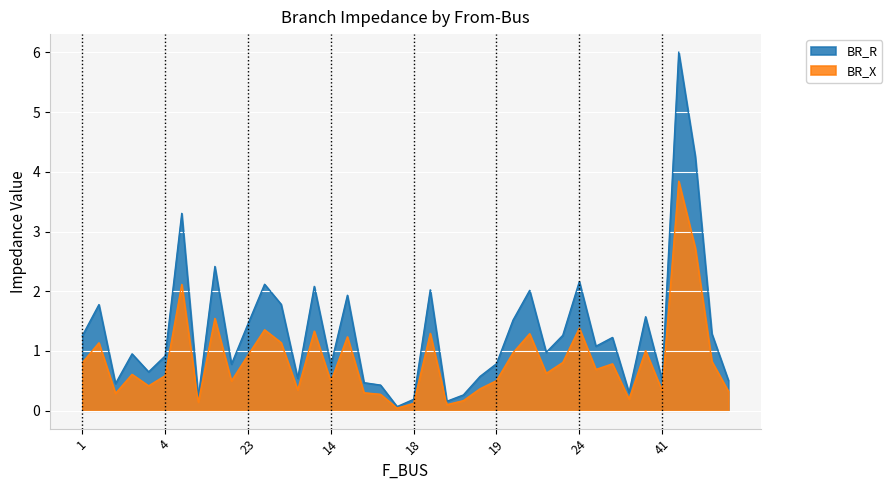

What are all the series names shown in the legend?

BR_R, BR_X